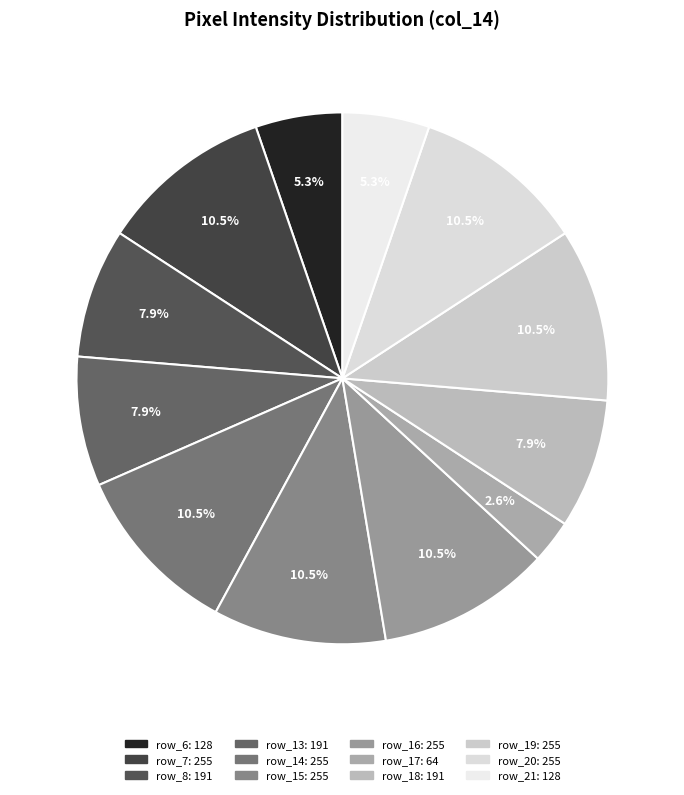

To the nearest percent, what is the difference between the largest and smallest slice percentages?

8%